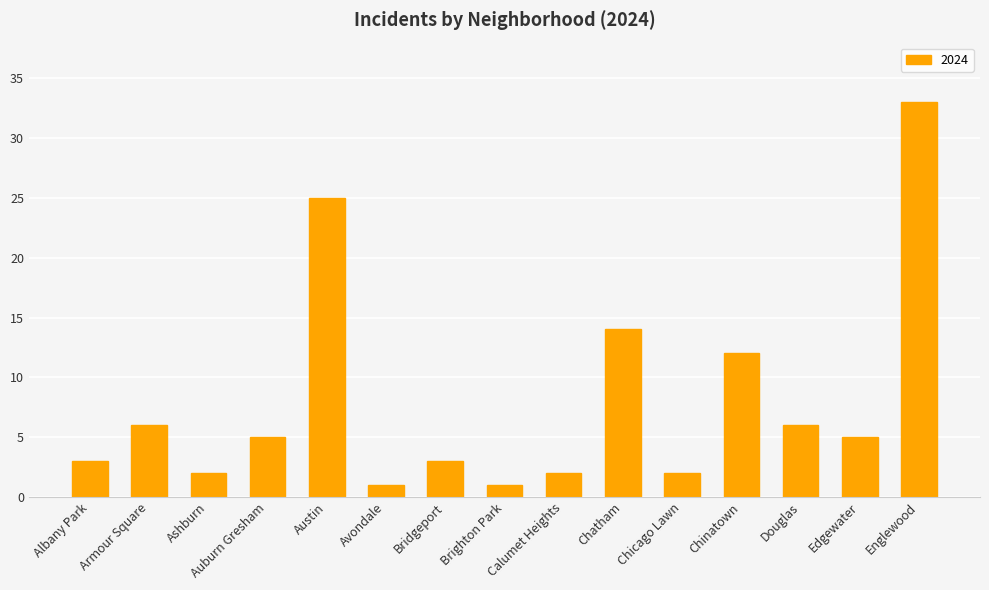

Which has a higher value, Armour Square or Chinatown?

Chinatown